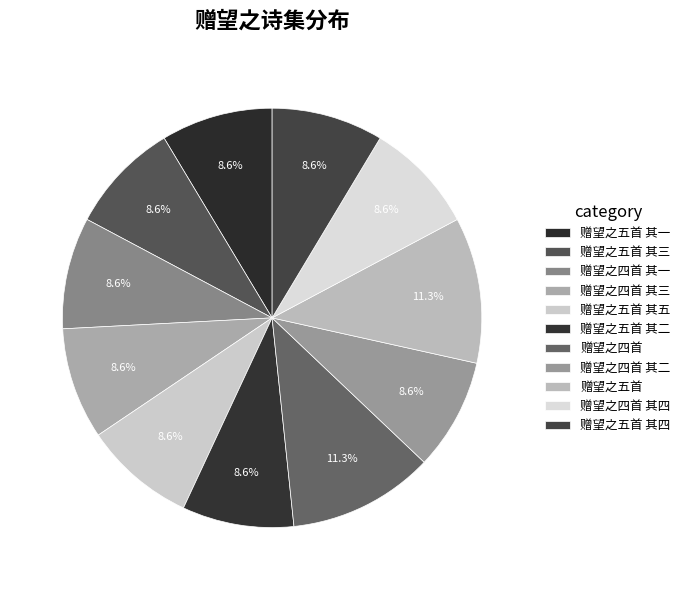

Which category has the smallest portion of the pie?

赠望之五首 其一